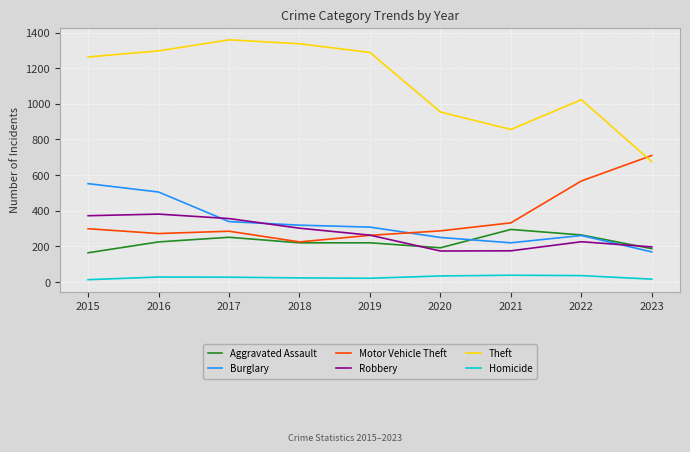

How many interior local peaks does the Theft series have?

2